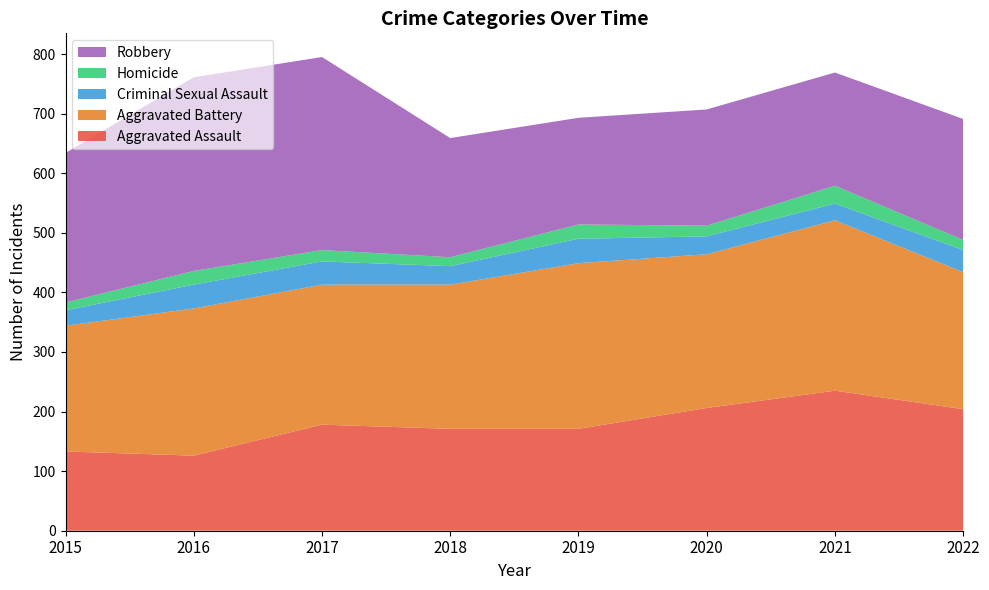

Reading left to right, what are all the values shown in this chart?

Aggravated Assault: 133	126	178	171	171	206	235	204
Aggravated Battery: 211	247	235	242	278	258	286	230
Criminal Sexual Assault: 26	40	39	31	41	30	28	37
Homicide: 13	23	19	15	24	18	30	17
Robbery: 251	325	324	200	179	195	190	203